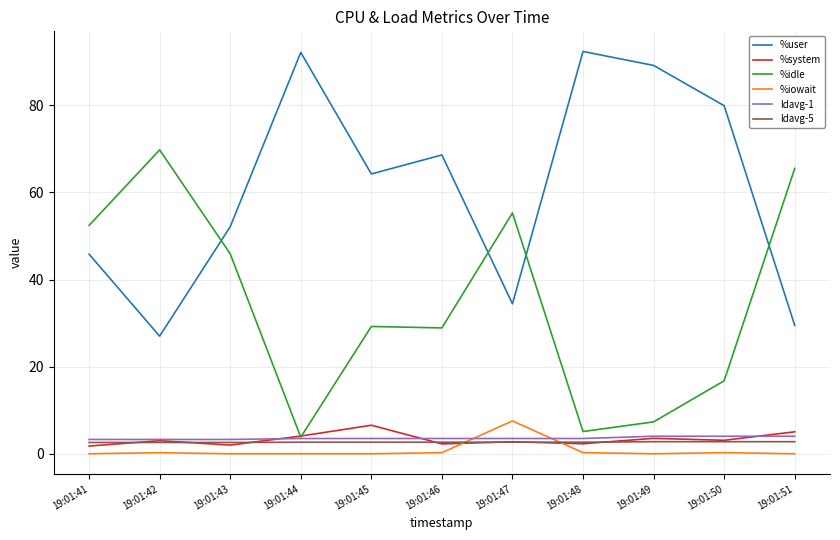

Which series has the largest total across all categories?

%user